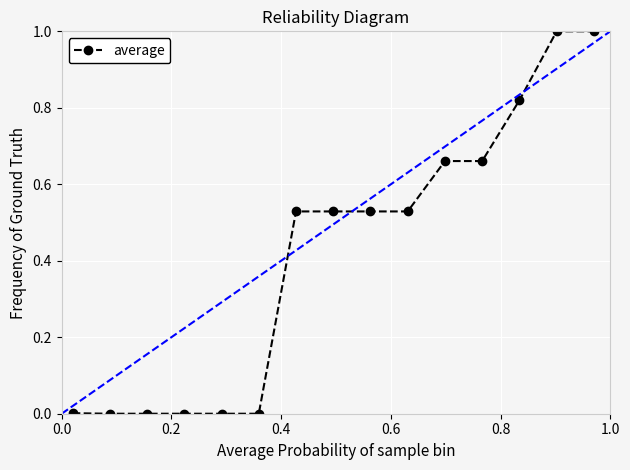

What is the difference between the maximum and second lowest values?

1.0